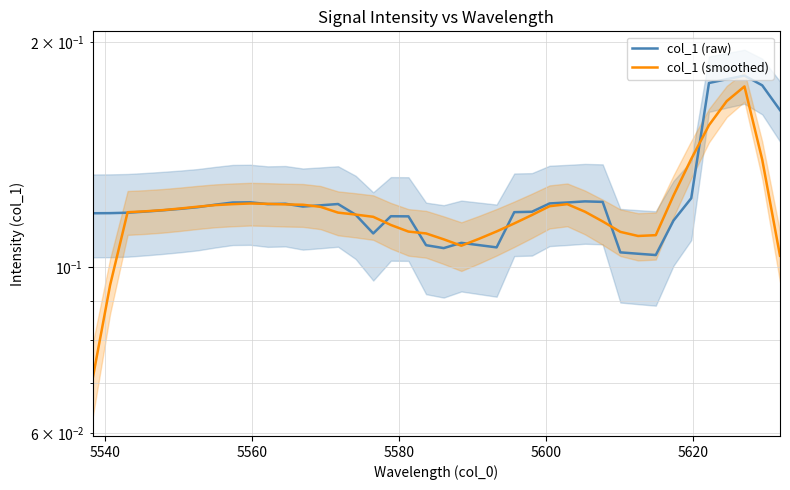

True or false: col_1 (raw) and col_1 (smoothed) intersect in this chart.

True